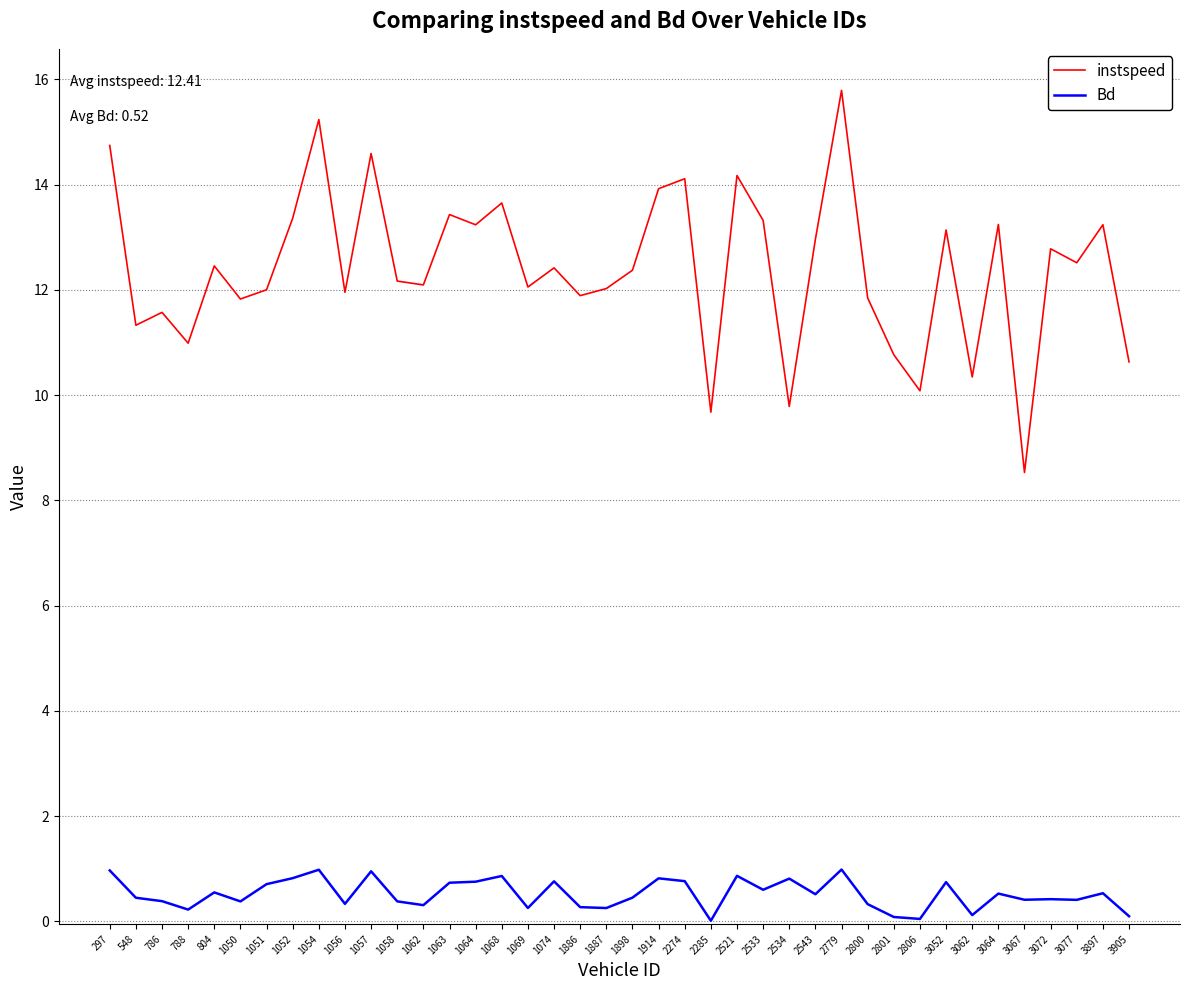

The instspeed series shows 4.6 at 3077. True or false?

False